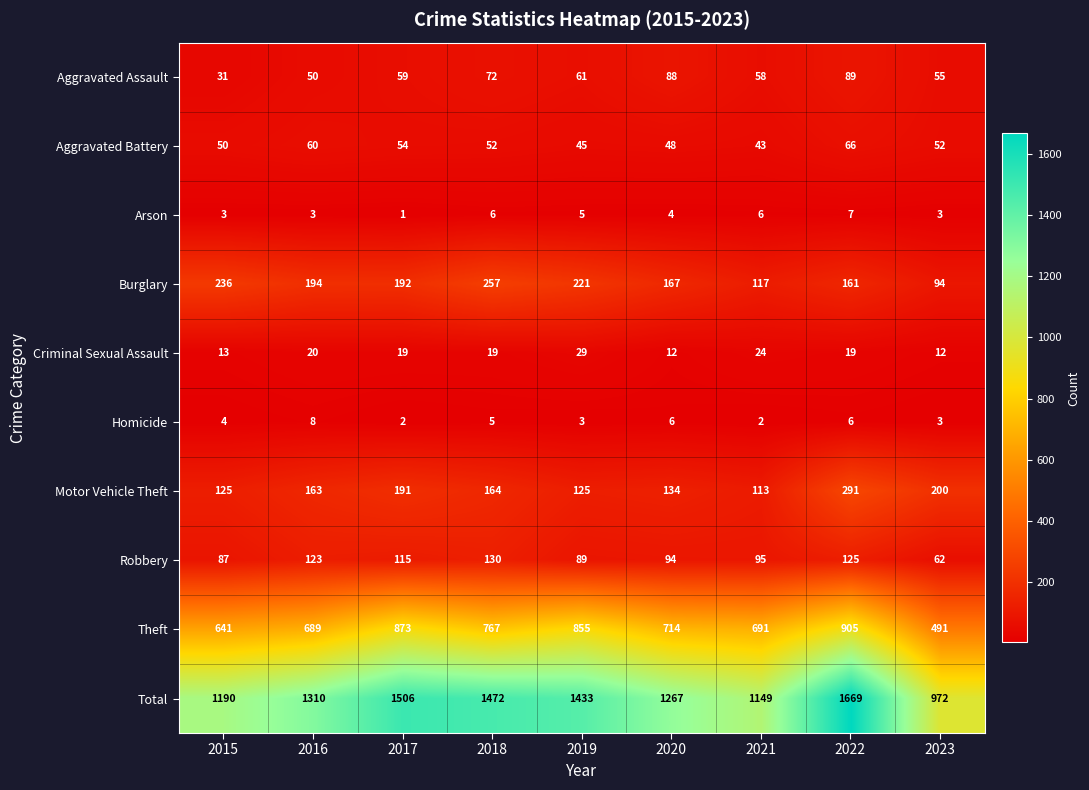

What is the spread (max minus min) of values at 2016?

1307